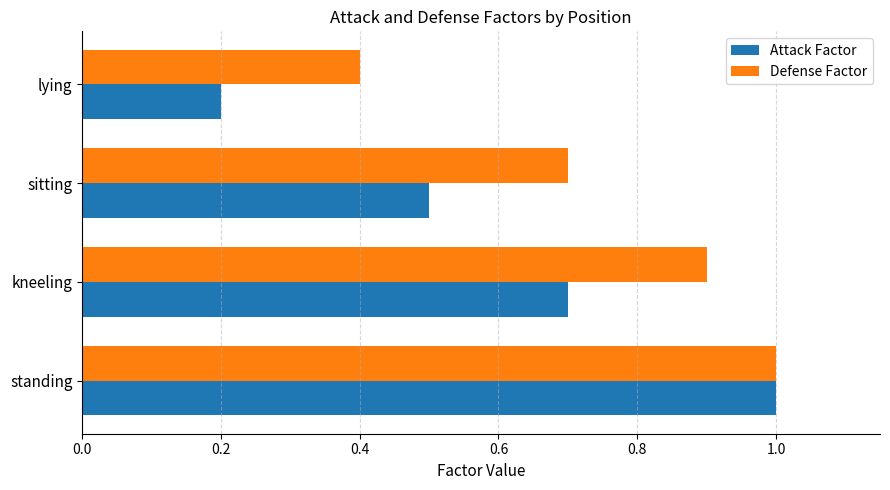

The value of Attack Factor at standing is 1.4. True or false?

False